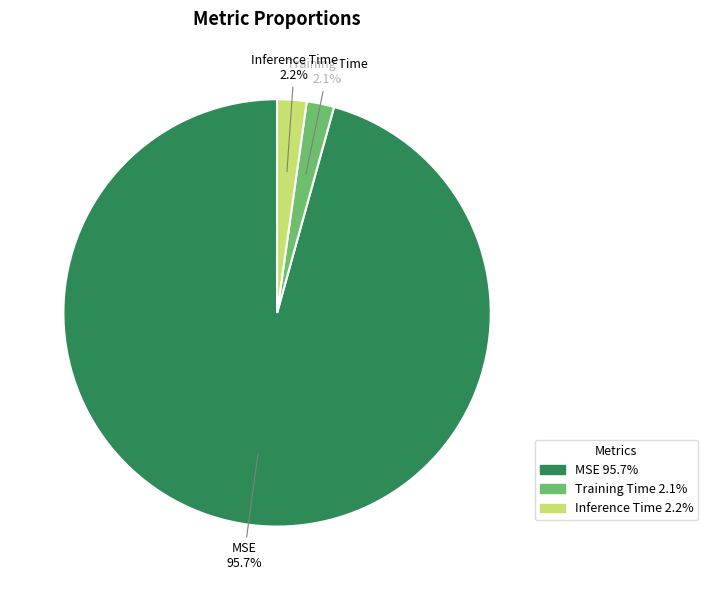

Is it true that Inference Time is 2% of the pie?

True